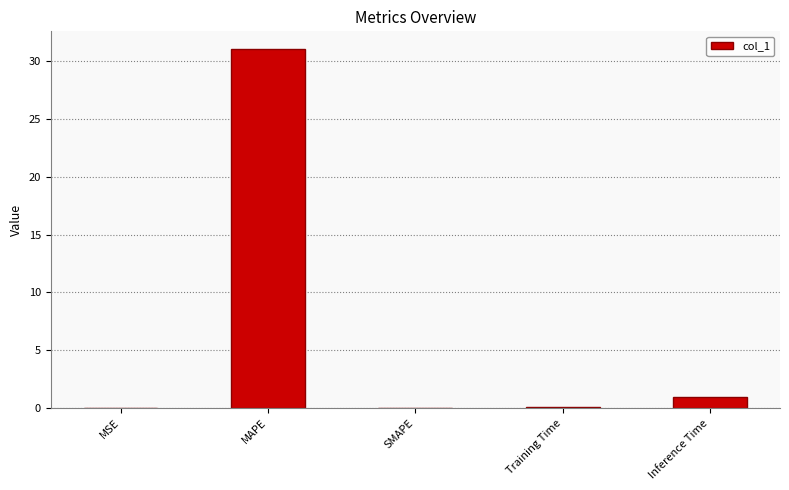

What is the greatest value displayed?

31.0